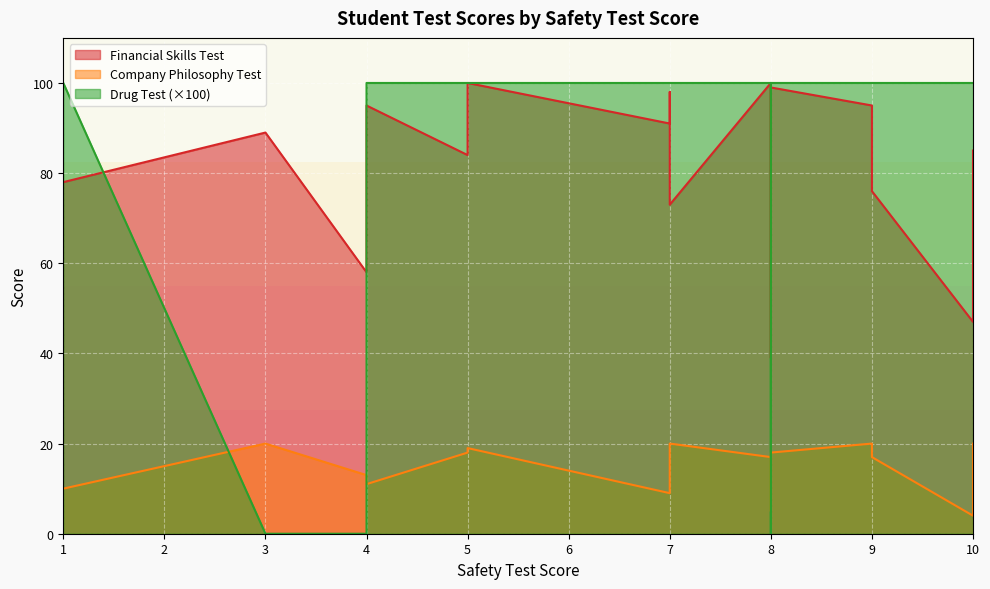

True or false: Drug Test and Financial Skills Test cross at least once.

False